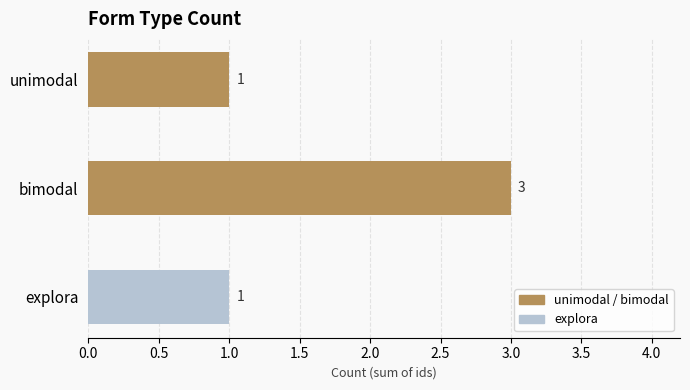

Reading top to bottom, list all the values displayed in this chart.

unimodal=1	bimodal=3	explora=1